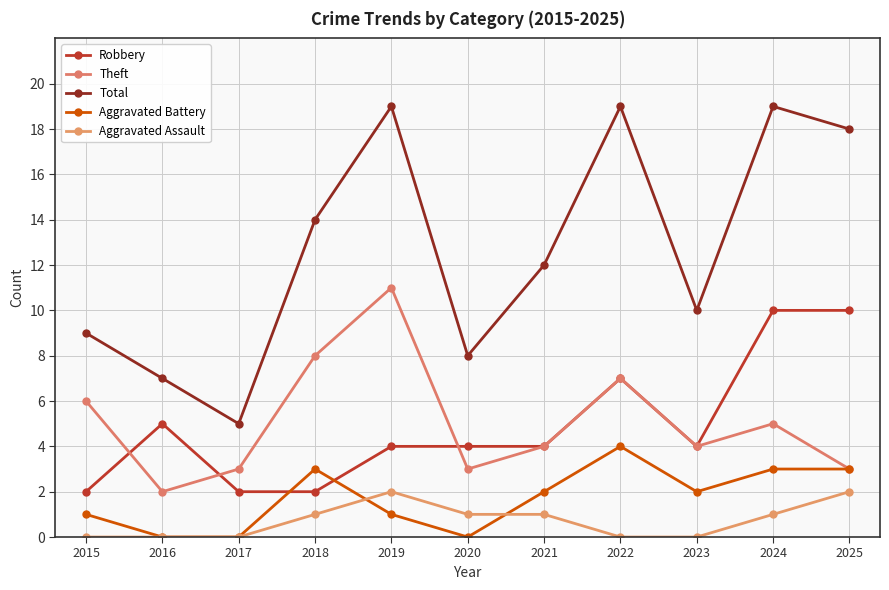

Between 2021 and 2023, which series saw the biggest shift?

Total